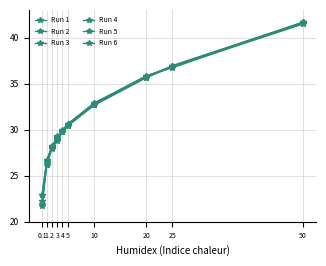

True or false: Run 5 has more than 2 points higher than both neighbors.

False